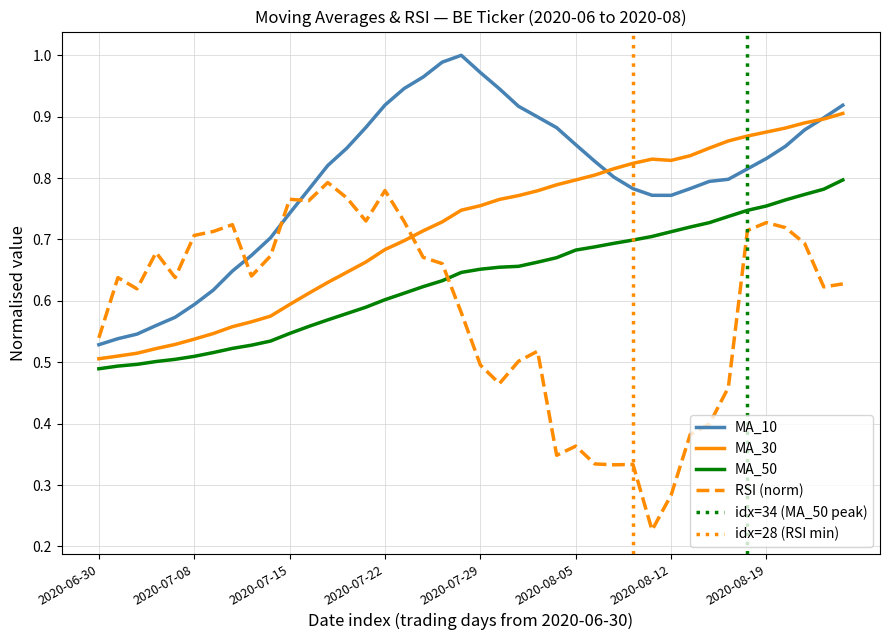

At which category does the chart reach its minimum across all series?

2020-08-11